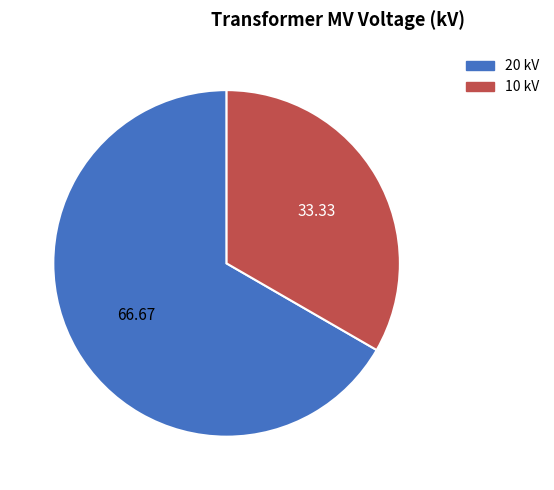

Does any single category account for the majority?

Yes